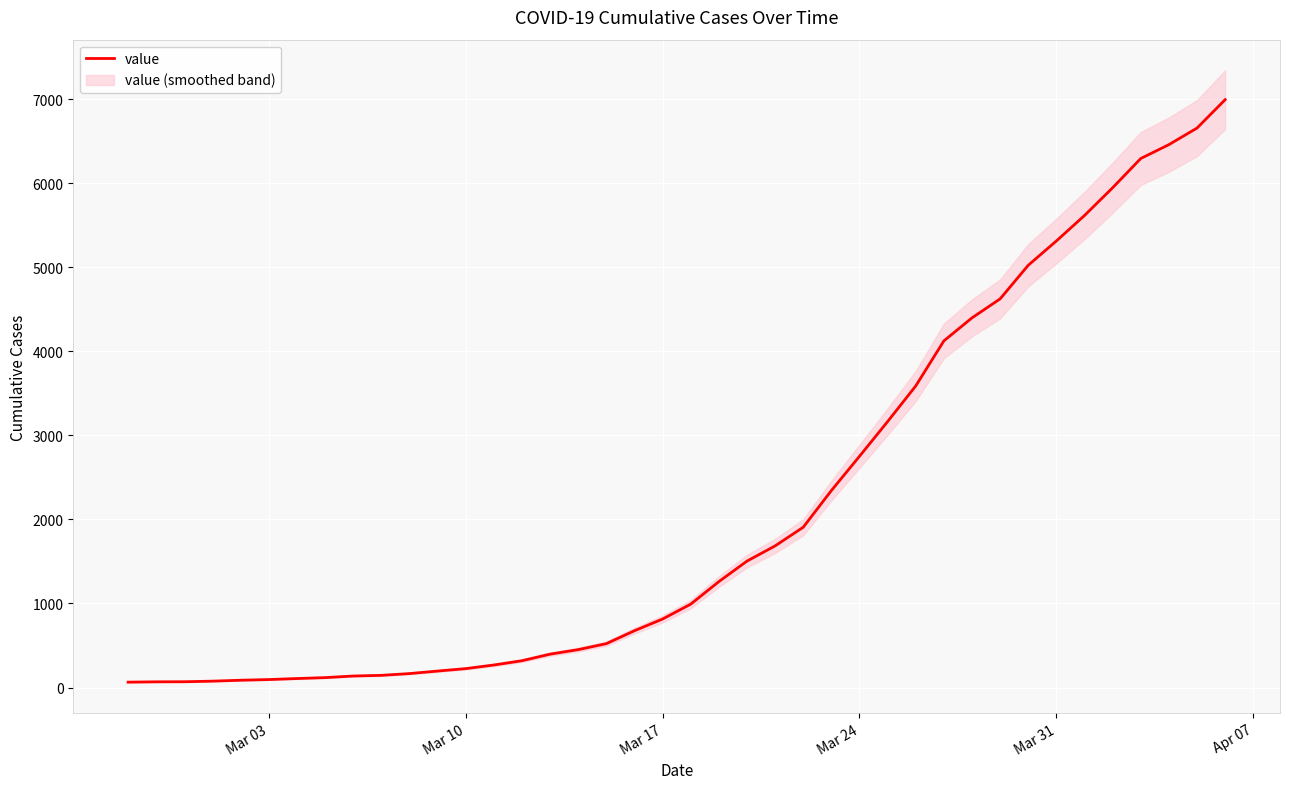

The value of value at Mar 31 is 5313. True or false?

True